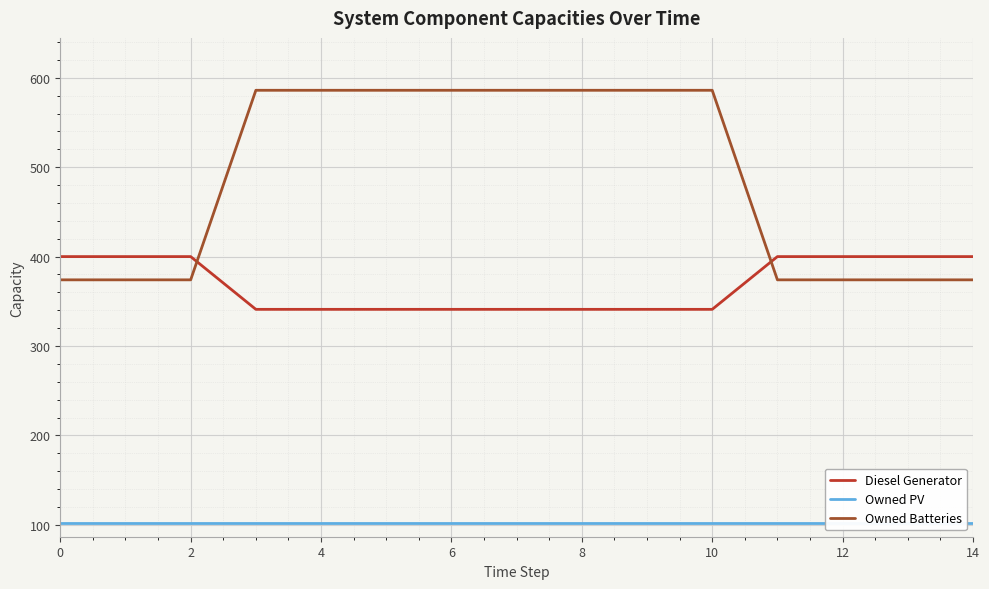

Between 8 and 11, which series saw the biggest shift?

Owned Batteries